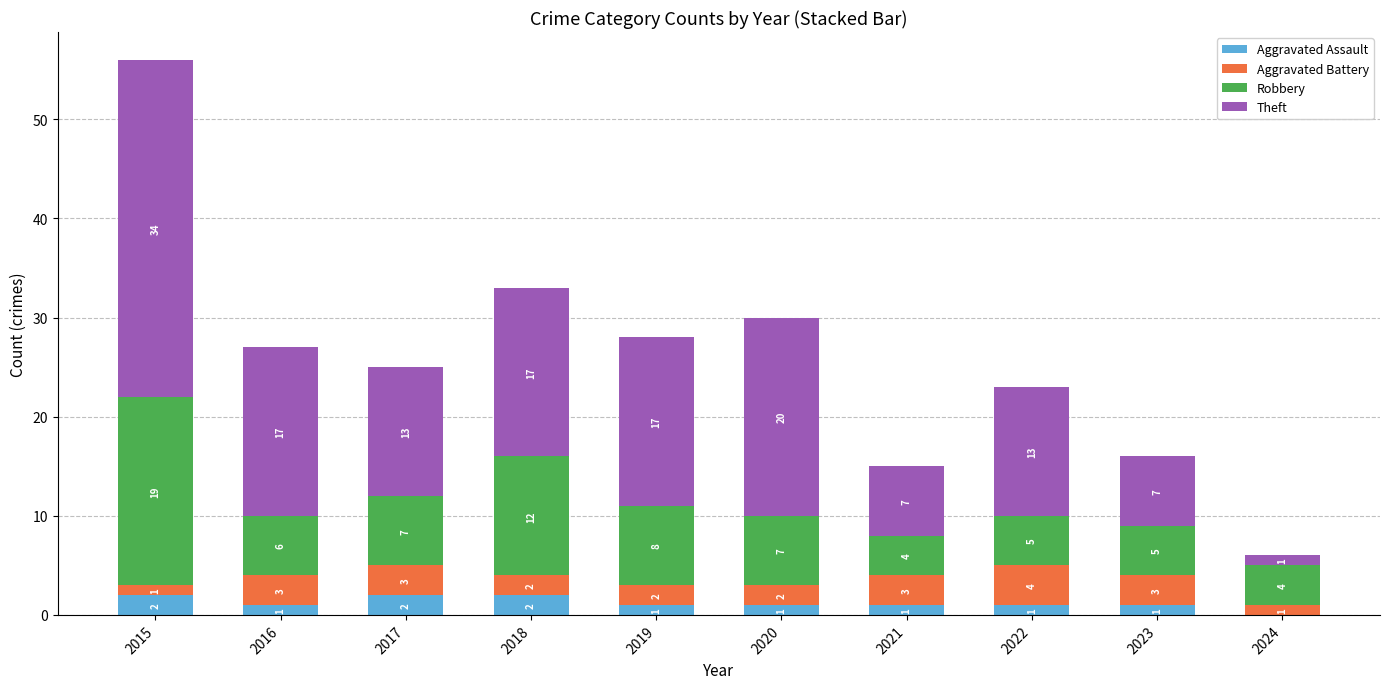

What is the sum of all Aggravated Assault values?

12